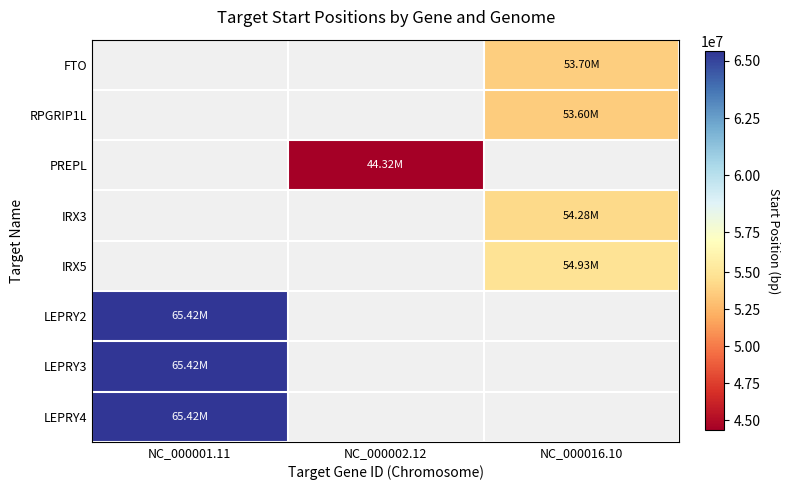

How many distinct data groups are displayed?

8